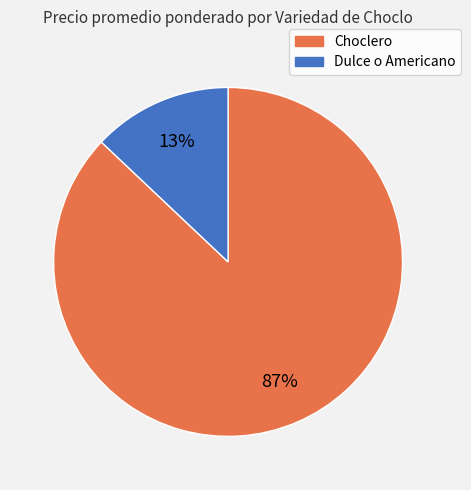

Does any single category account for the majority?

Yes